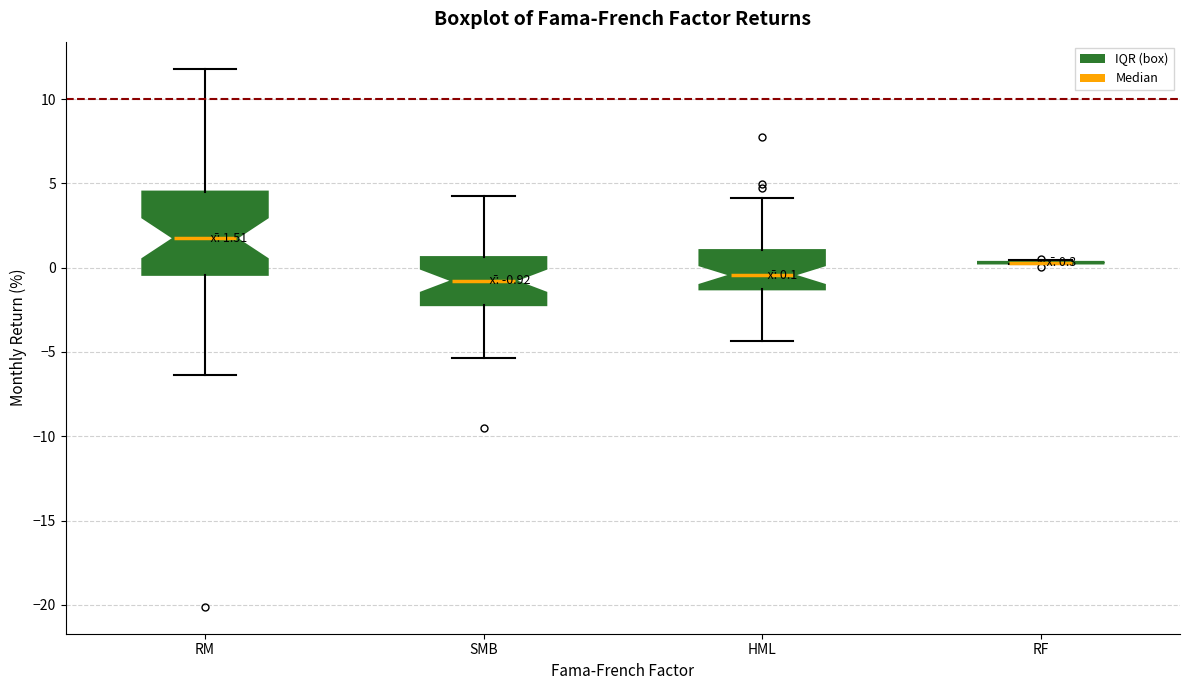

Which box is the tallest, from its lower edge to its upper edge?

RM